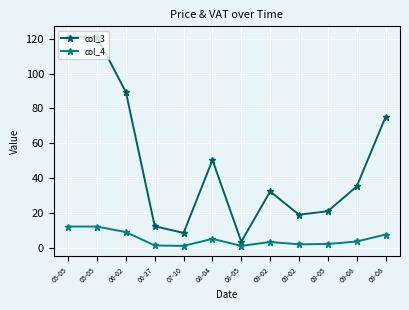

What is the label of the 12th point from the right?

05-05